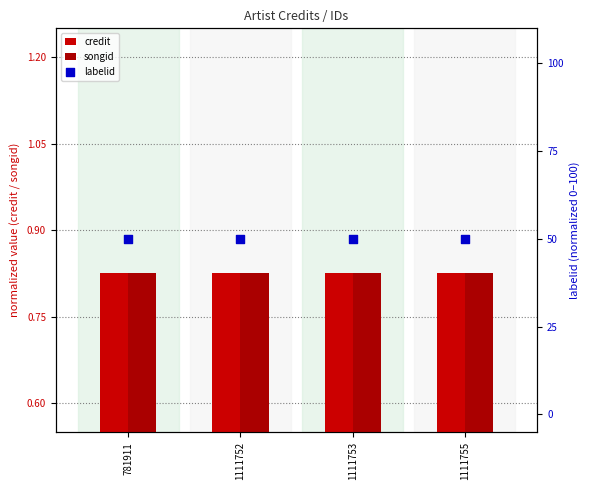

At which category is the sum across all series the highest?

781911